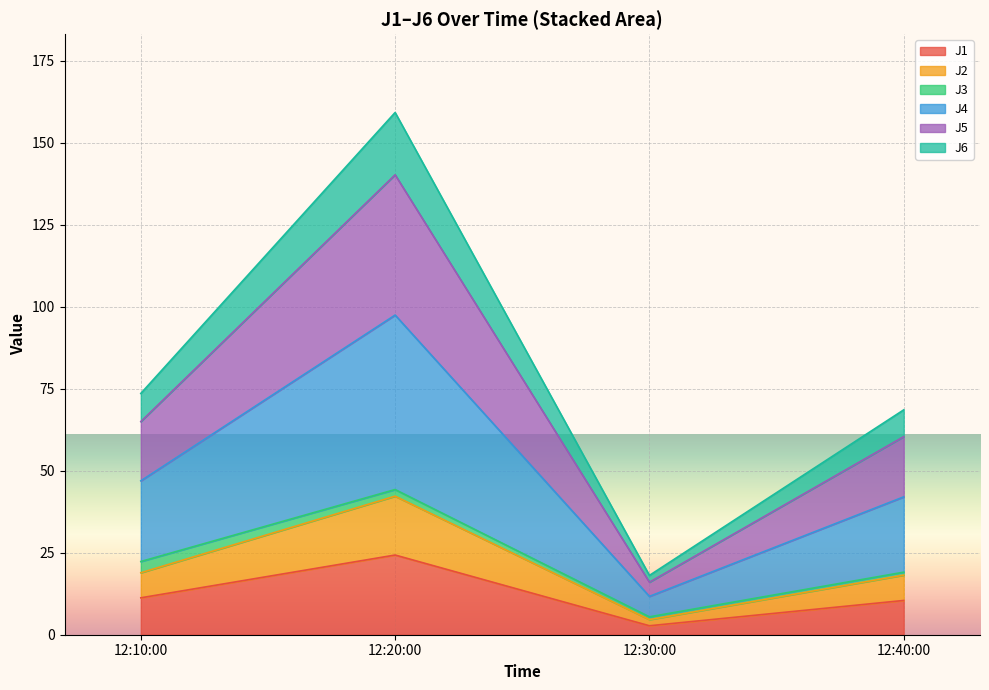

What is the smallest value displayed?

2.7